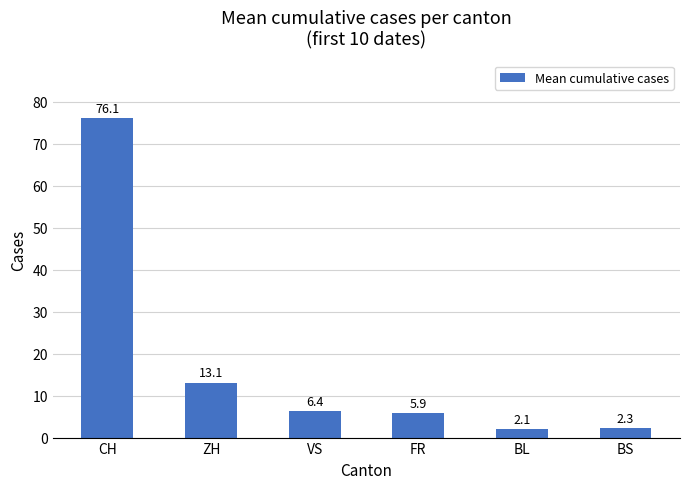

What is the ratio of the value at BL to the value at FR?

0.4